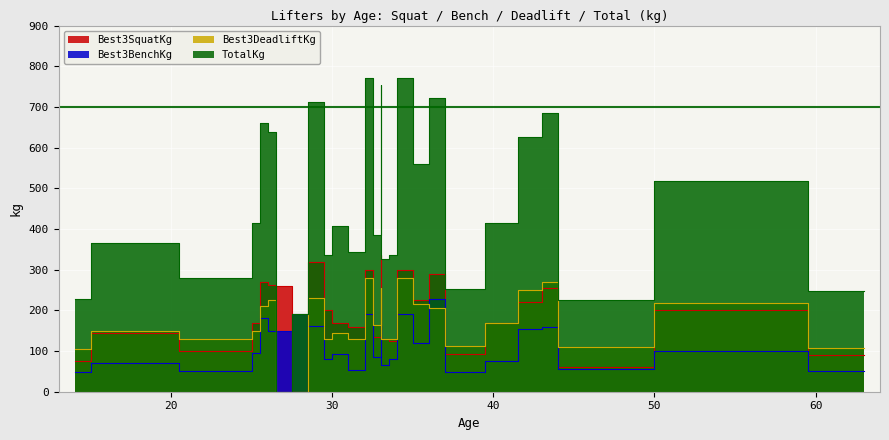

Between 63 and 33, which is larger?

33